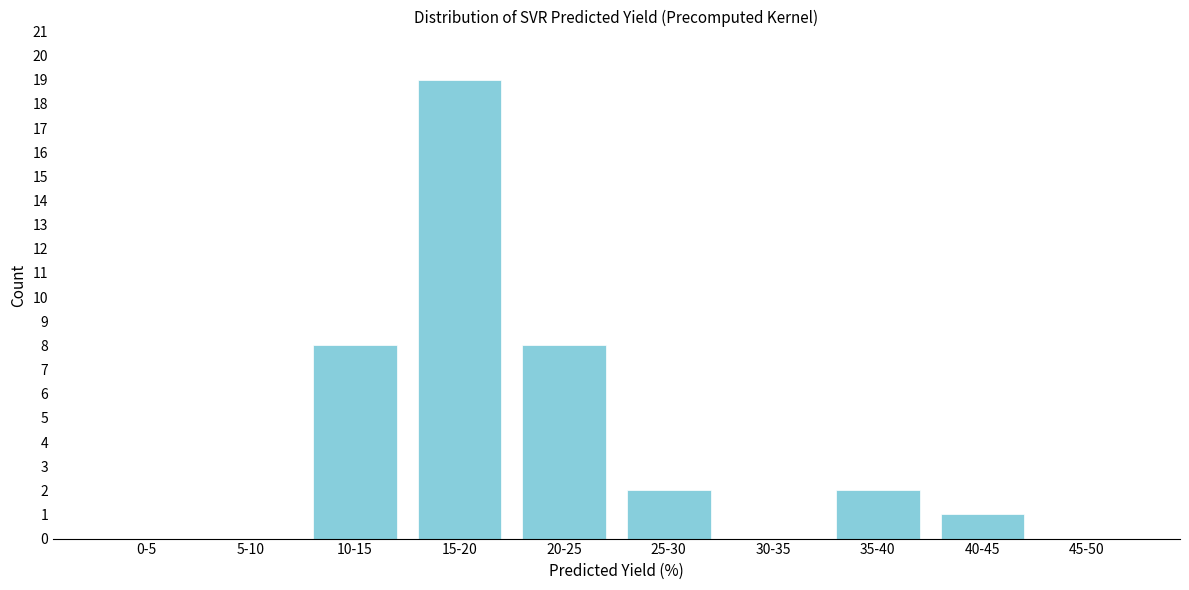

Reading left to right, what are all the values shown in this chart?

0-5=0	5-10=0	10-15=8	15-20=19	20-25=8	25-30=2	30-35=0	35-40=2	40-45=1	45-50=0